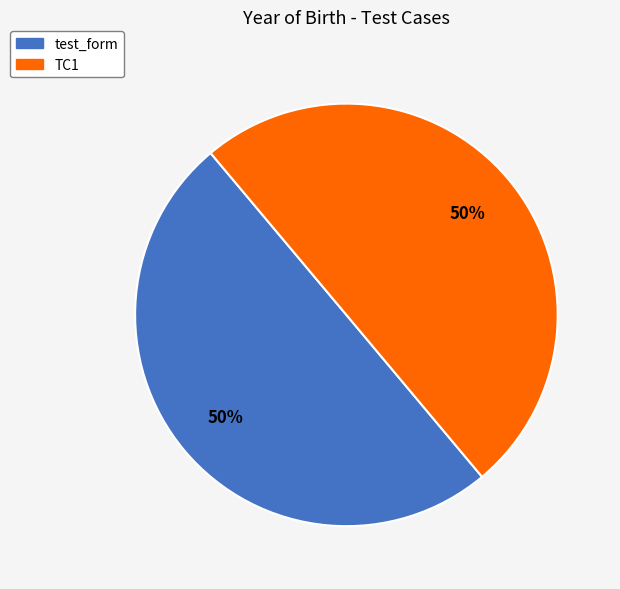

Do TC1 and test_form together represent more than half of the pie?

Yes